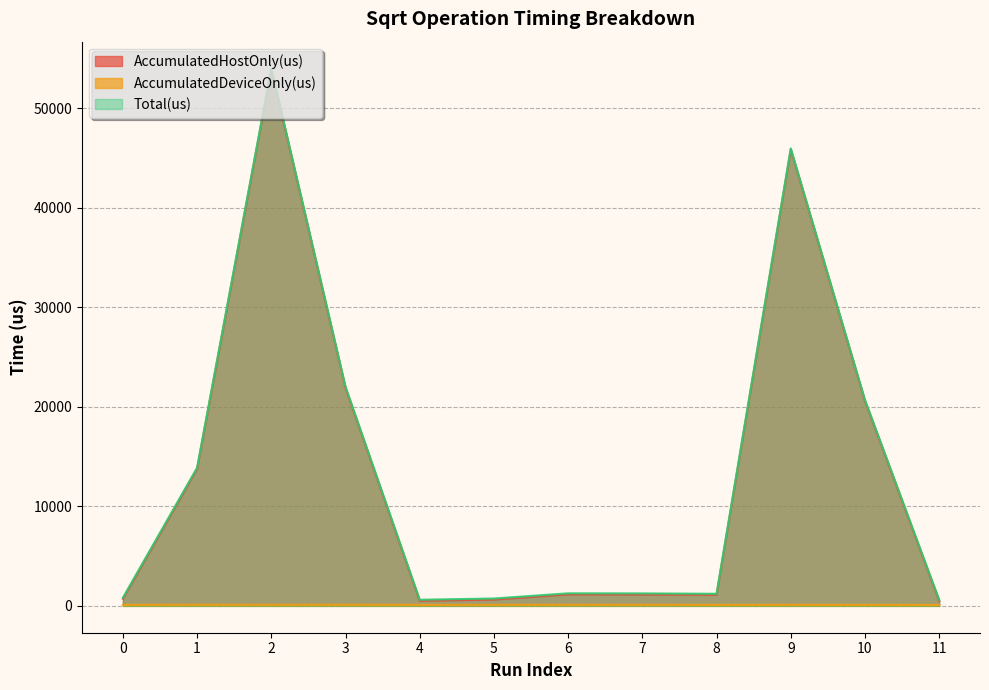

Rank the categories by AccumulatedDeviceOnly(us) value from highest to lowest.

3, 1, 2, 7, 6, 5, 9, 4, 10, 8, 11, 0